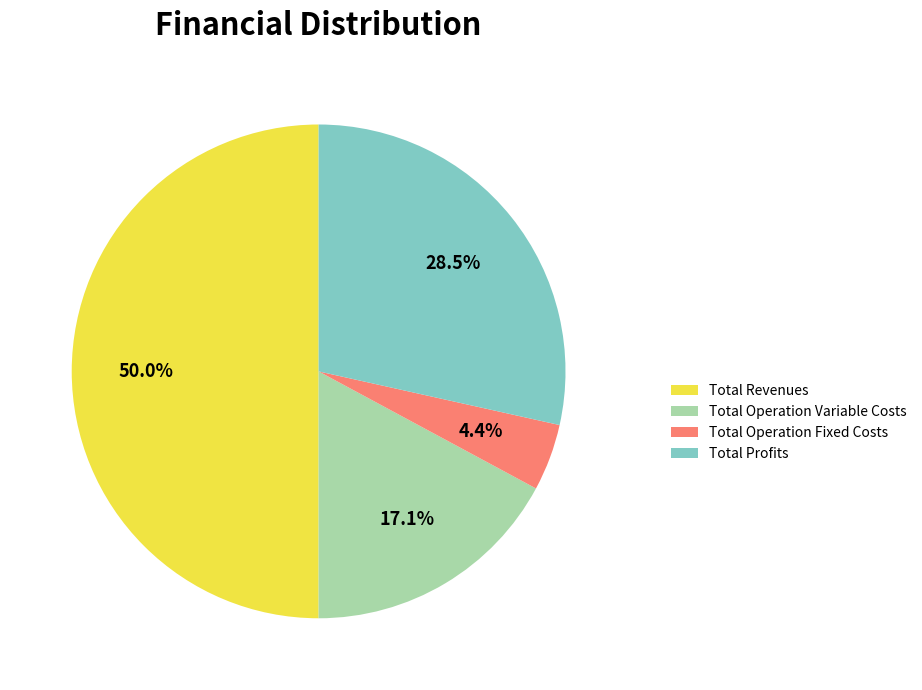

Rank the categories by value from lowest to highest.

Total Operation Fixed Costs, Total Operation Variable Costs, Total Profits, Total Revenues